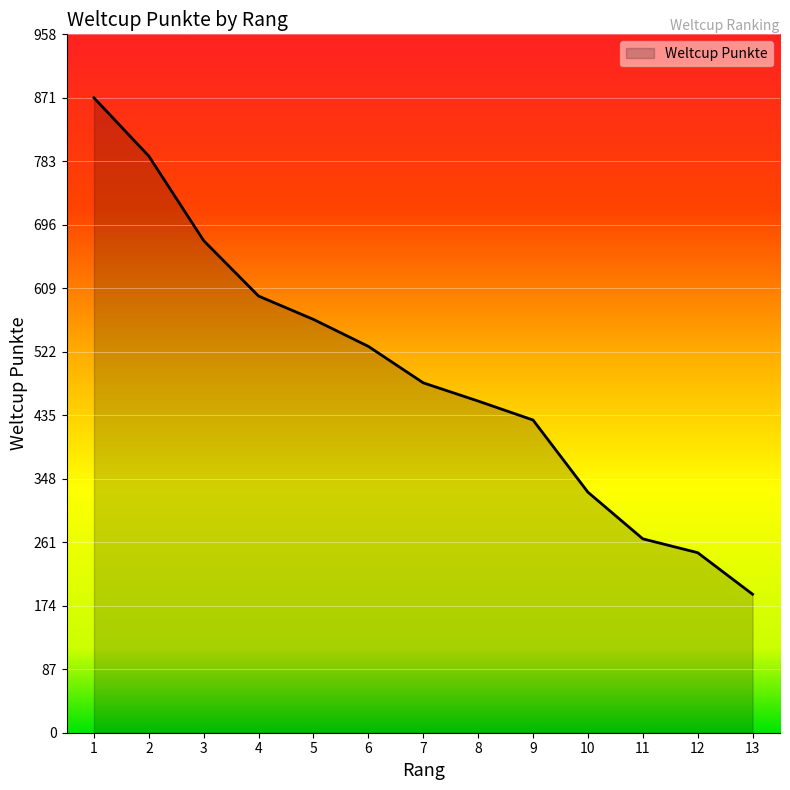

The chart shows a value of 247 at 12. True or false?

True